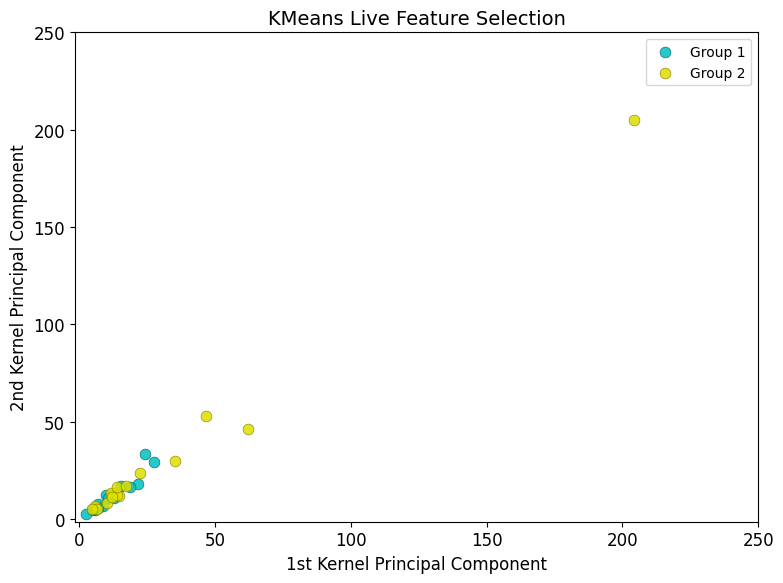

Which series contains the highest Y value?

Group 2